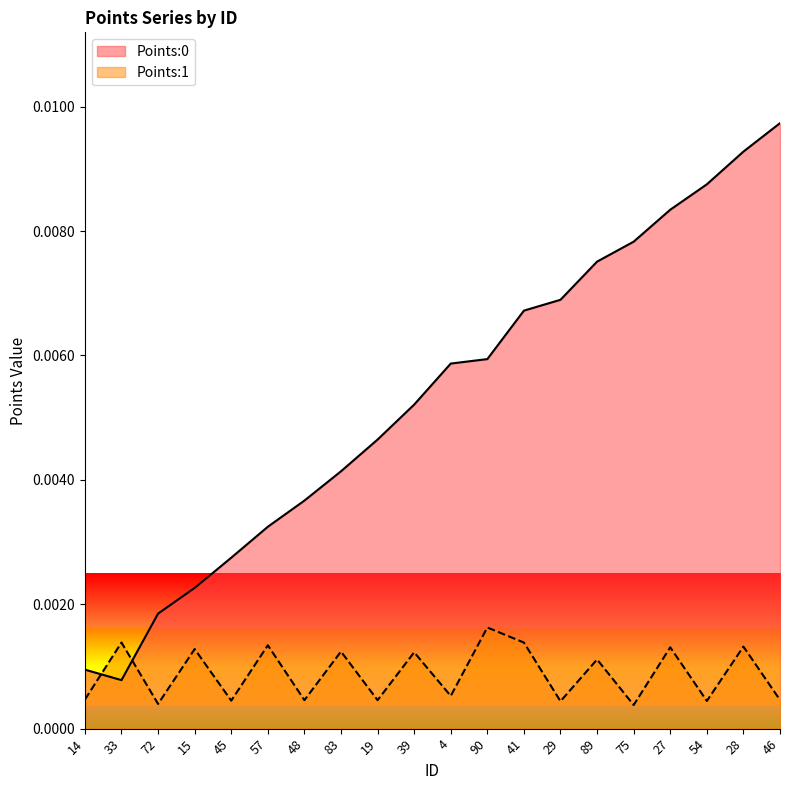

Where is Points:1 nearest to the value 0?

75